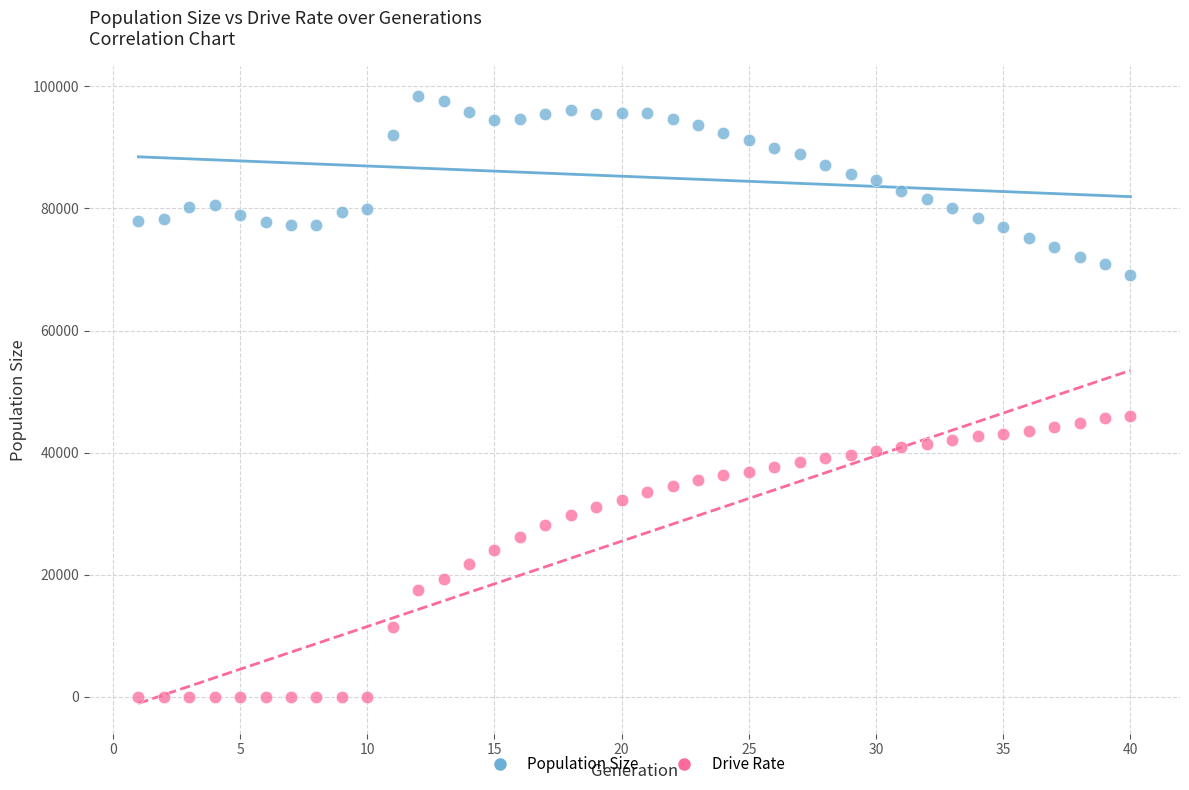

Across all data points, what is the range of X values (max minus min)?

39.0